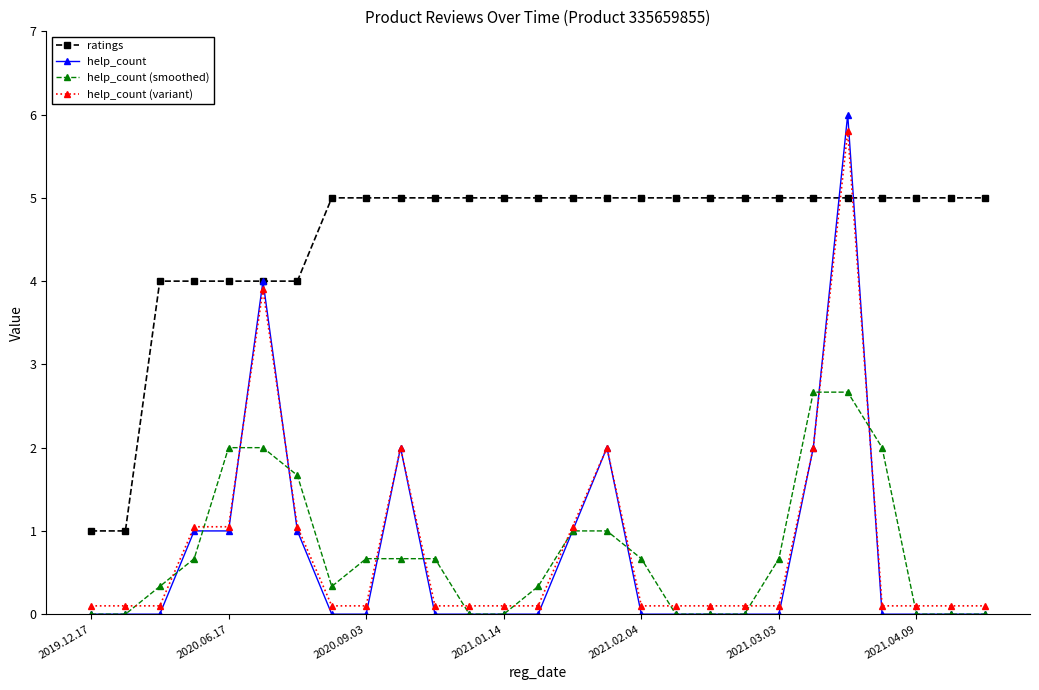

Does the chart display data point markers on the line(s)?

Yes